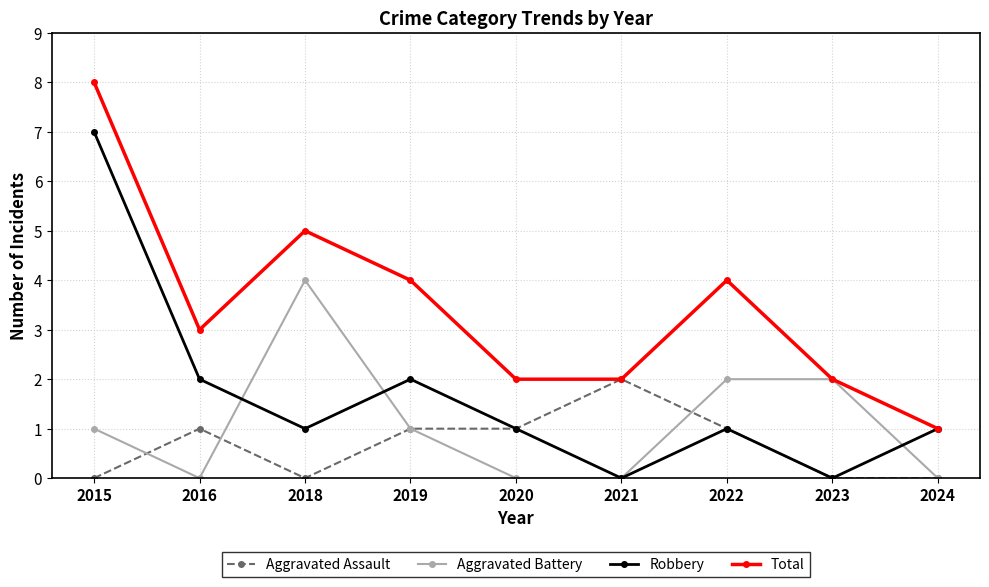

How many interior local peaks does the Total series have?

2